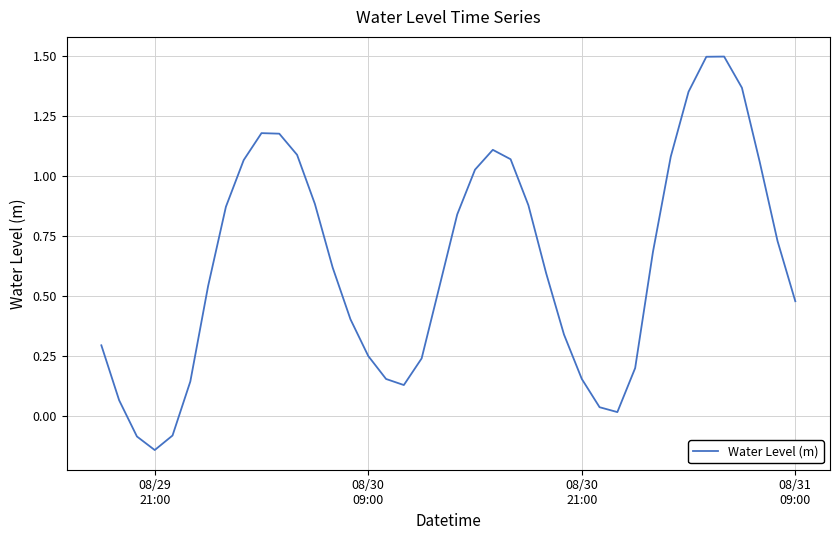

What is the difference between the maximum and minimum values?

1.6